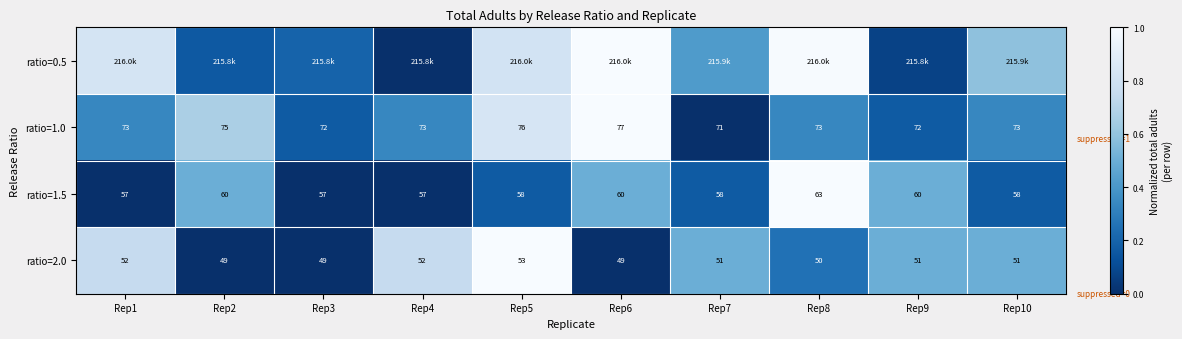

Is the value of ratio=1.5 at Rep4 greater than the value of ratio=1.0 at Rep7?

No